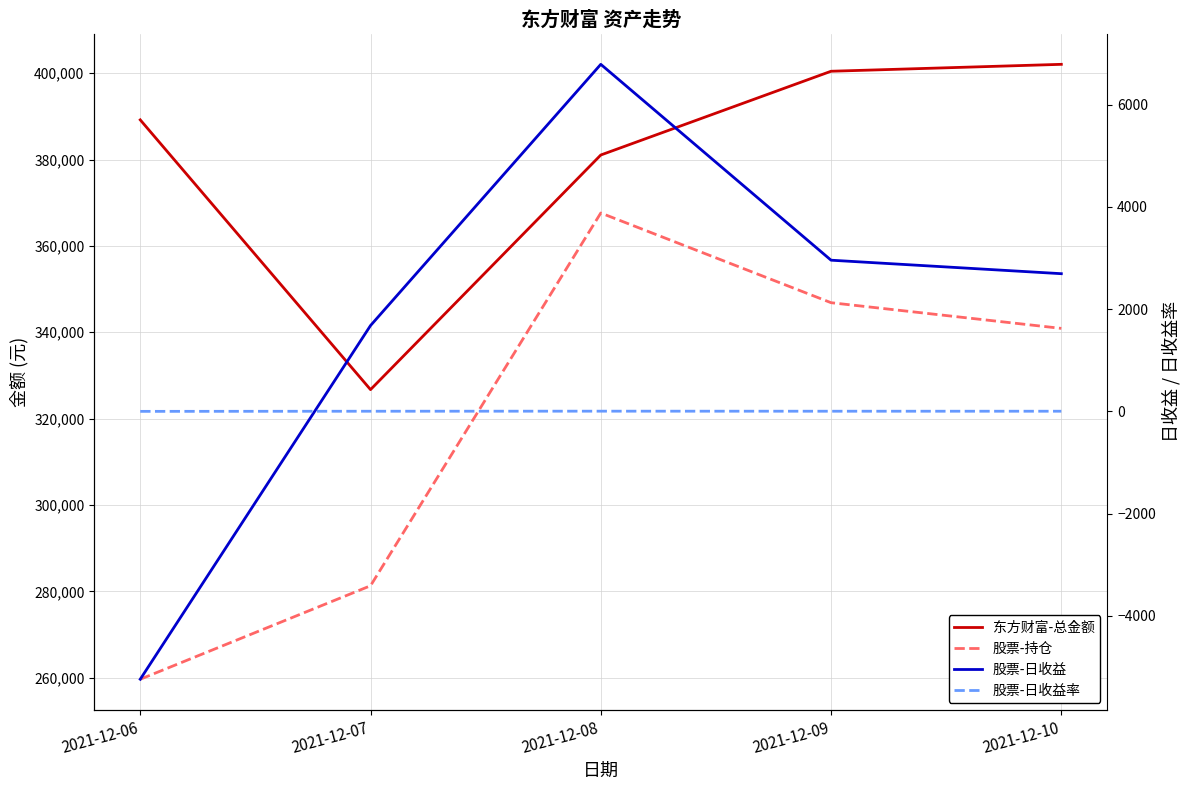

Between 2021-12-06 and 2021-12-09, which series saw the biggest shift?

股票-持仓